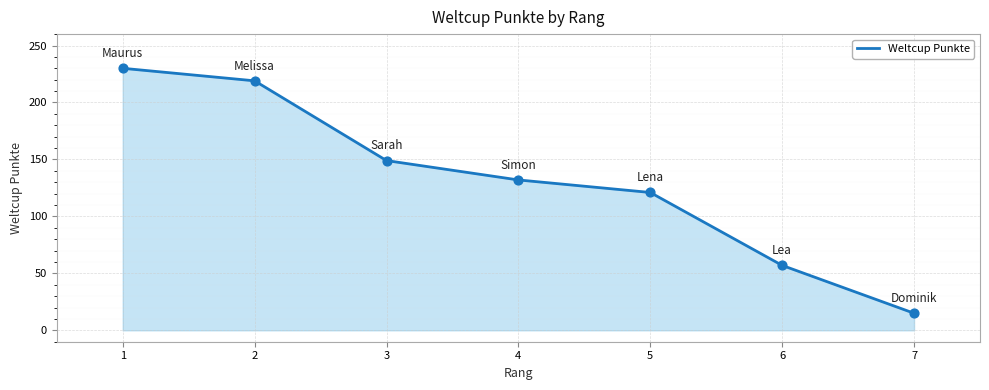

Approximately how many times larger is the value at 5 compared to 2?

0.6